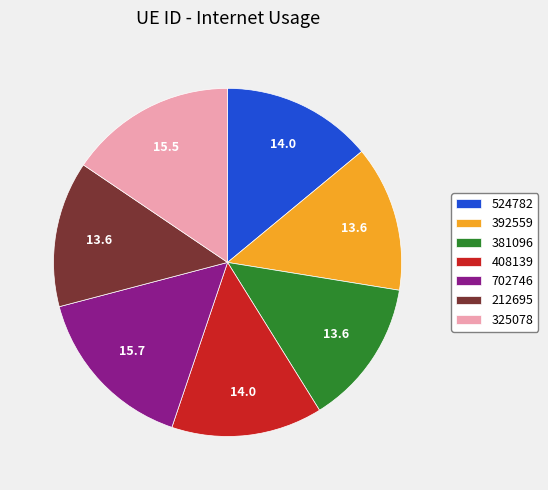

True or false: 212695 accounts for 14% of the total.

True